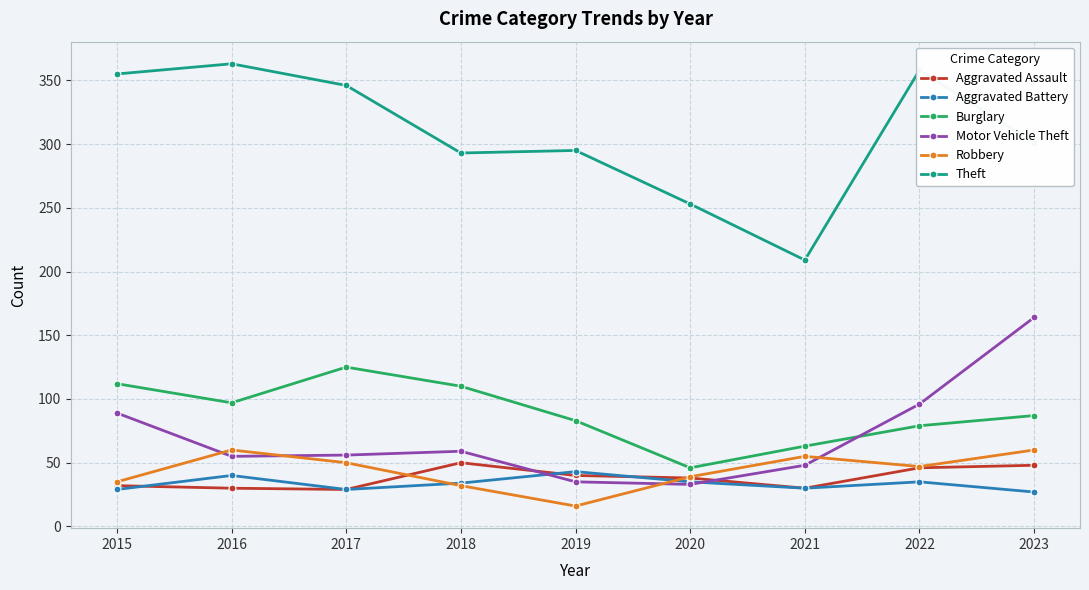

What is the difference between the highest and lowest values at 2018?

261